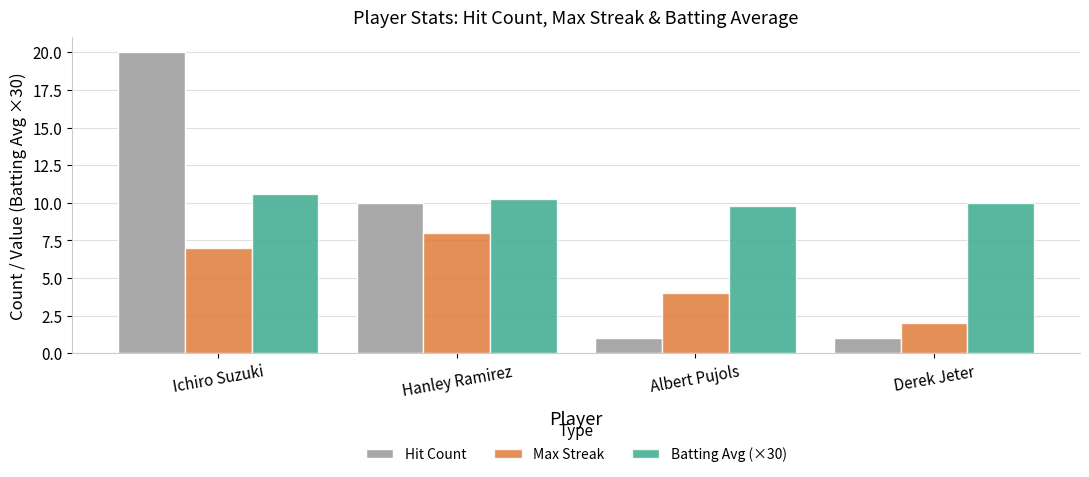

List the series in order of their overall mean, lowest first.

Max Streak, Hit Count, Batting Avg (×30)